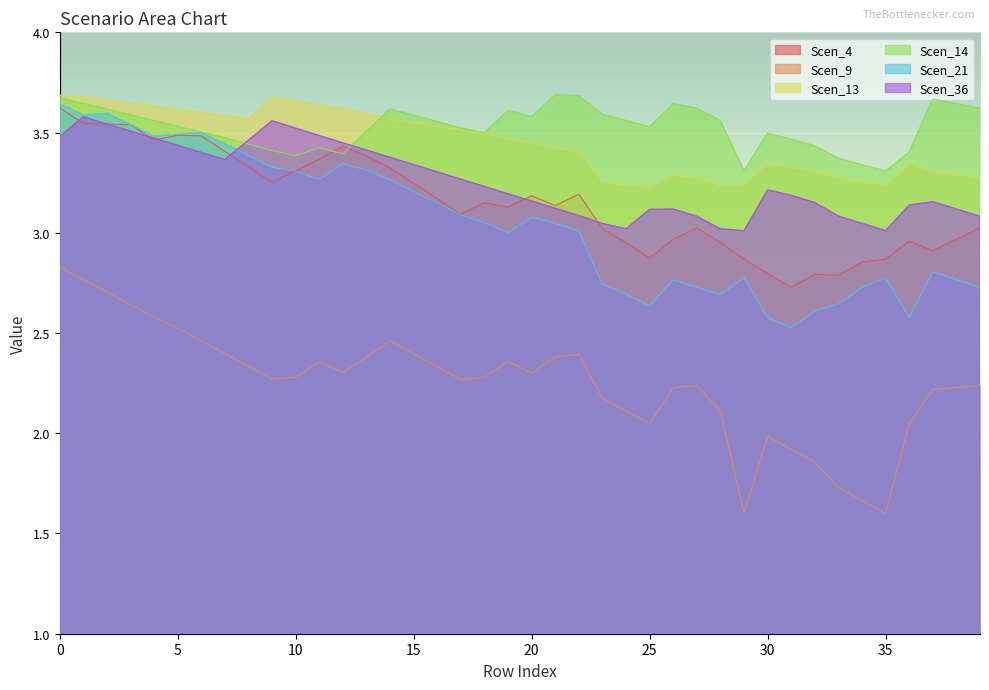

Which series has the widest spread of values?

Scen_9